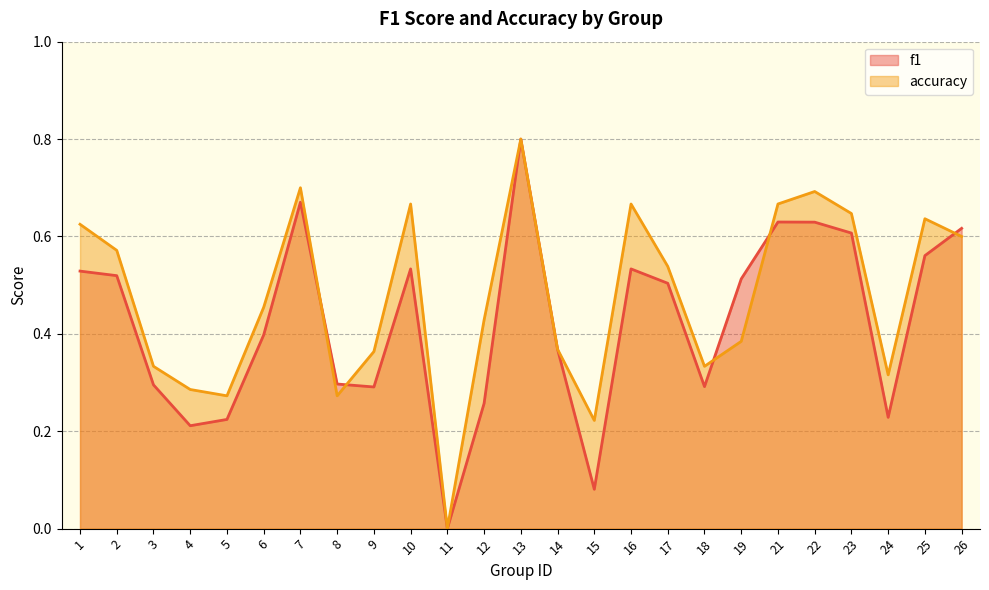

Which has a higher value, 19 or 15?

19